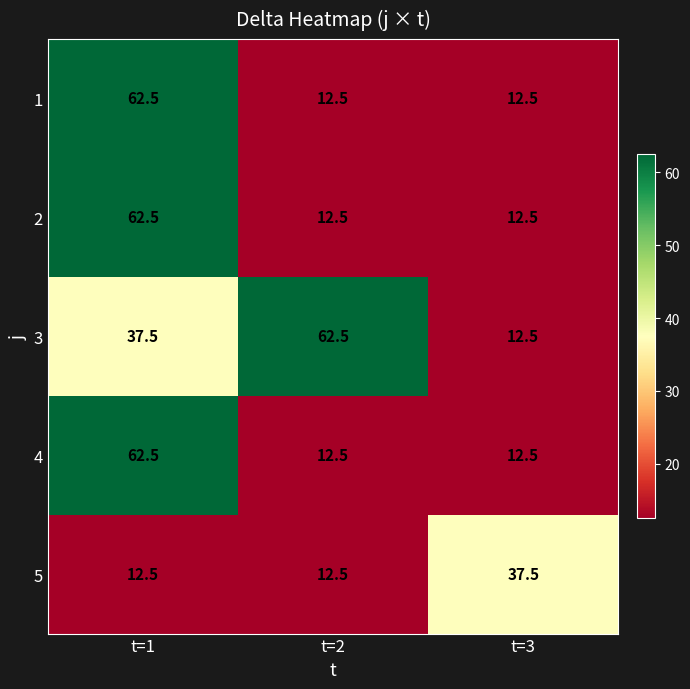

Reading right to left, extract all data points from this chart.

1: 12.5	12.5	62.5
2: 12.5	12.5	62.5
3: 12.5	62.5	37.5
4: 12.5	12.5	62.5
5: 37.5	12.5	12.5